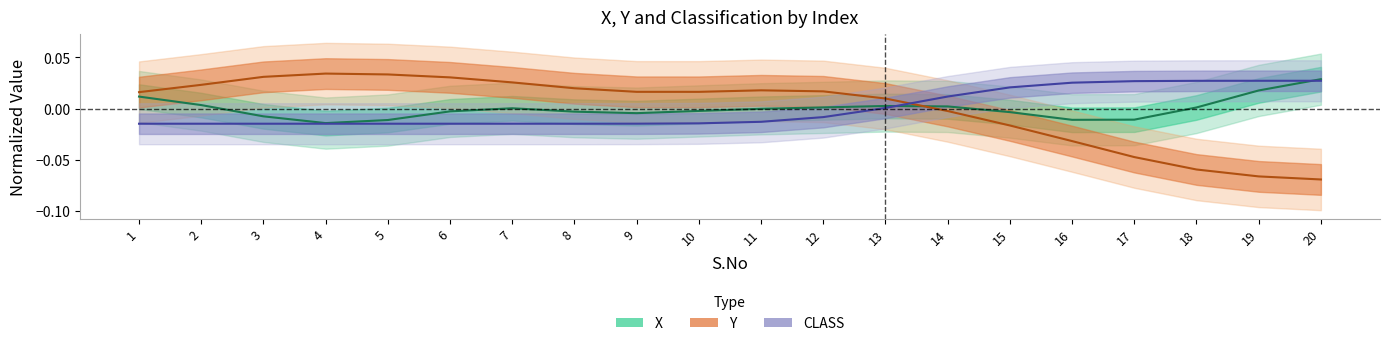

True or false: X (center) has more than 1 interior local peaks.

True